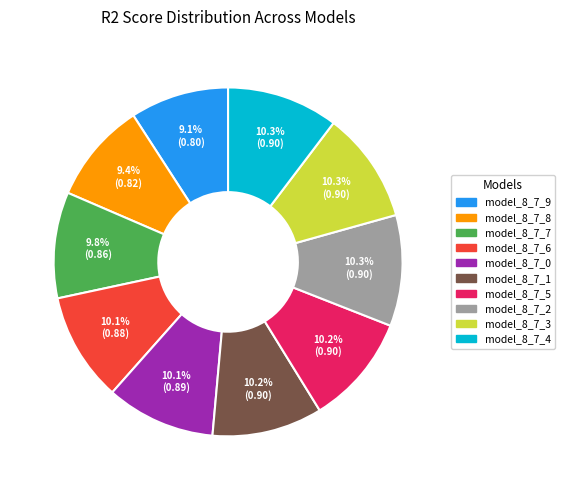

Is model_8_7_6 the majority of the pie?

No